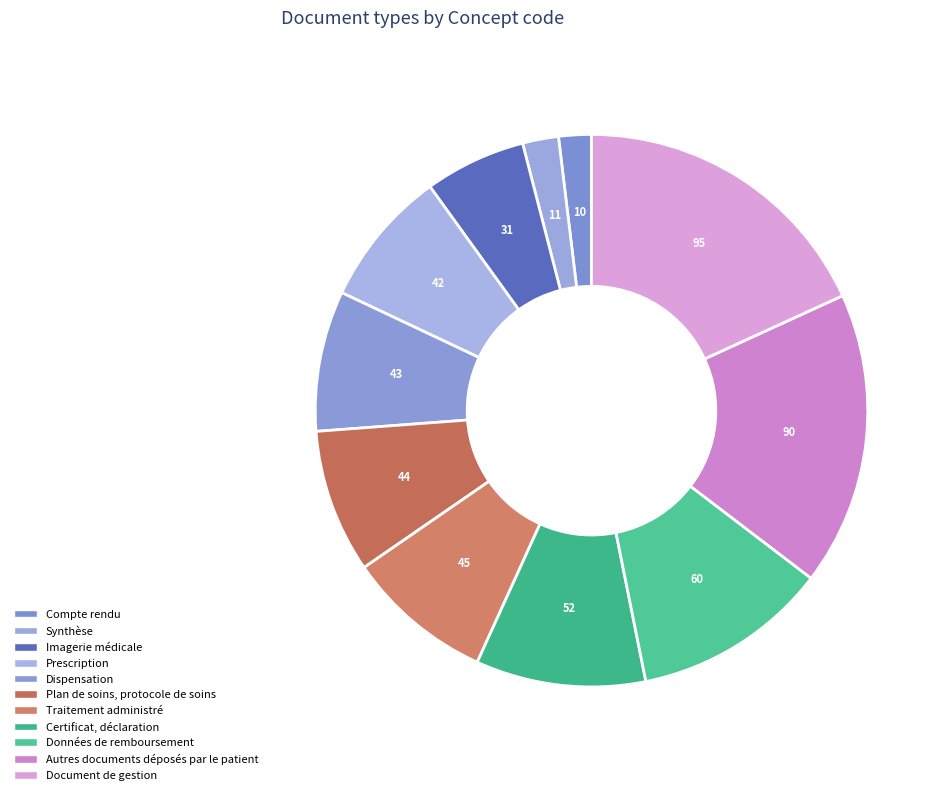

Which has a higher value, Imagerie médicale or Synthèse?

Imagerie médicale